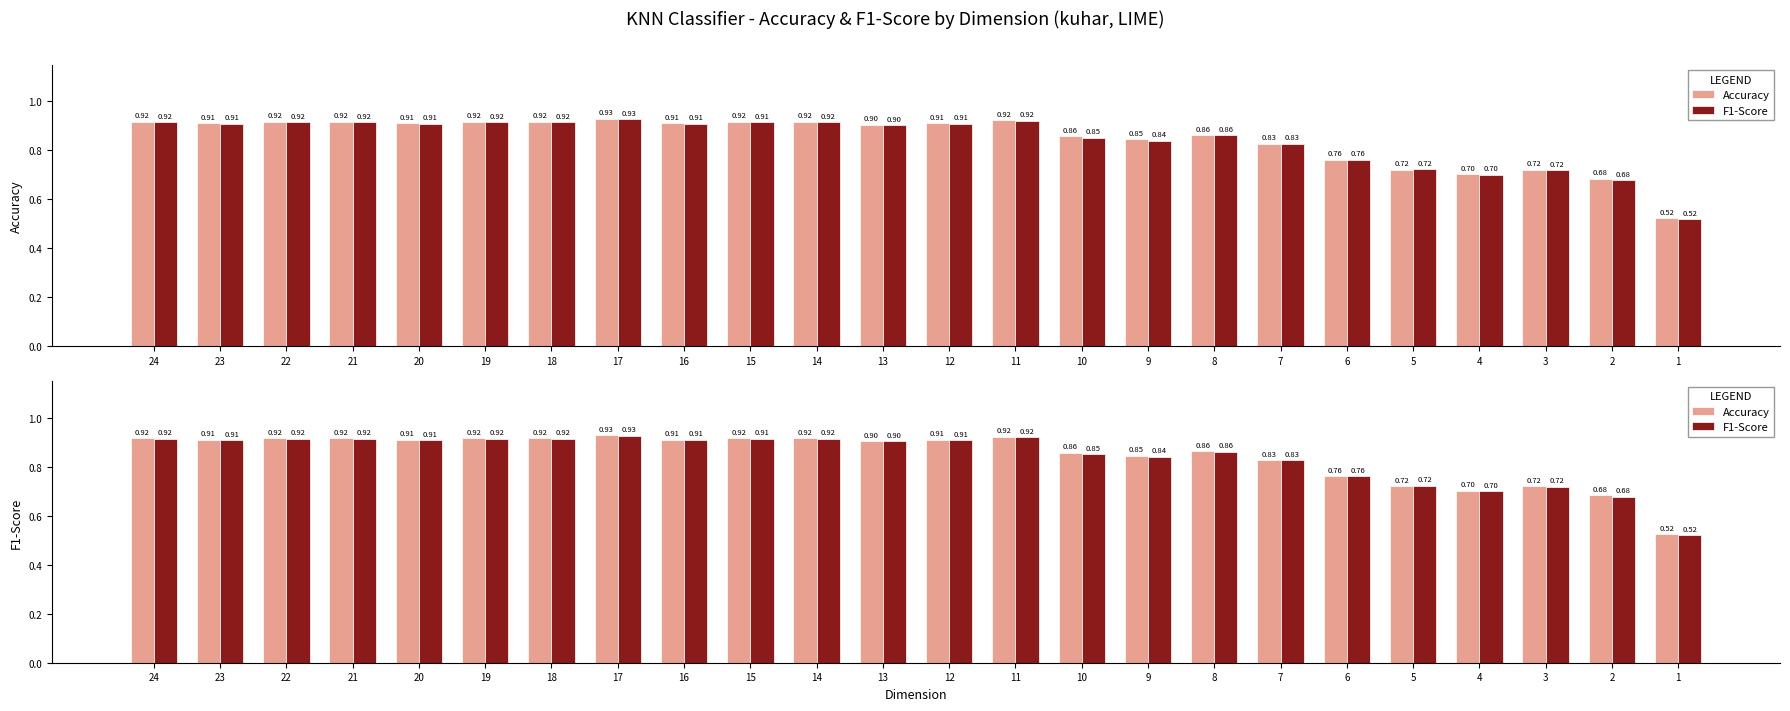

Which category has the lowest value in the F1-Score series?

1